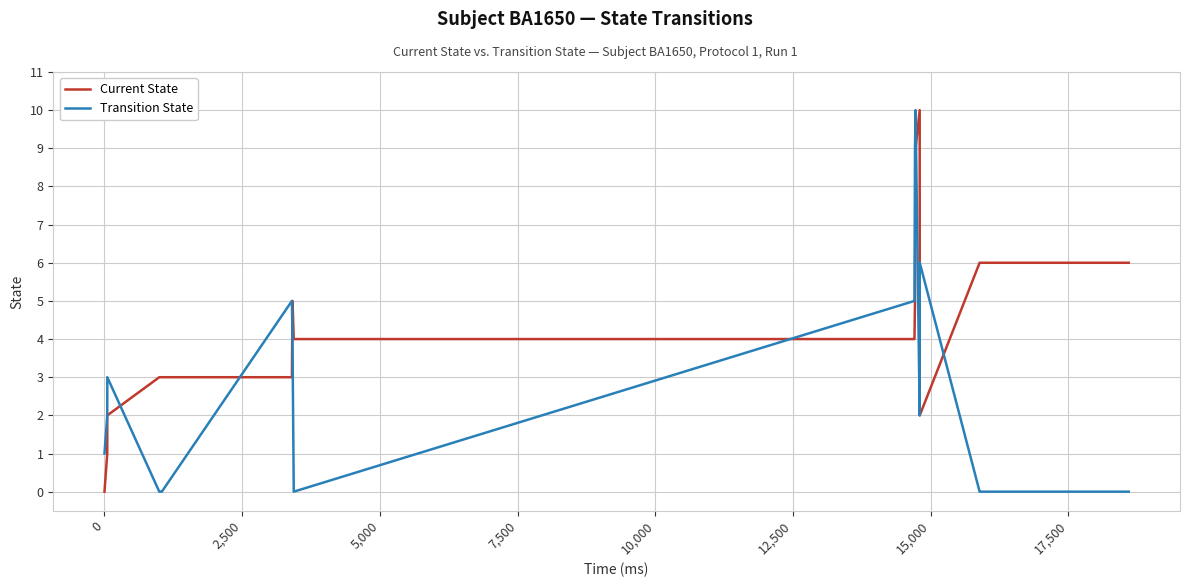

What is the greatest value displayed?

10